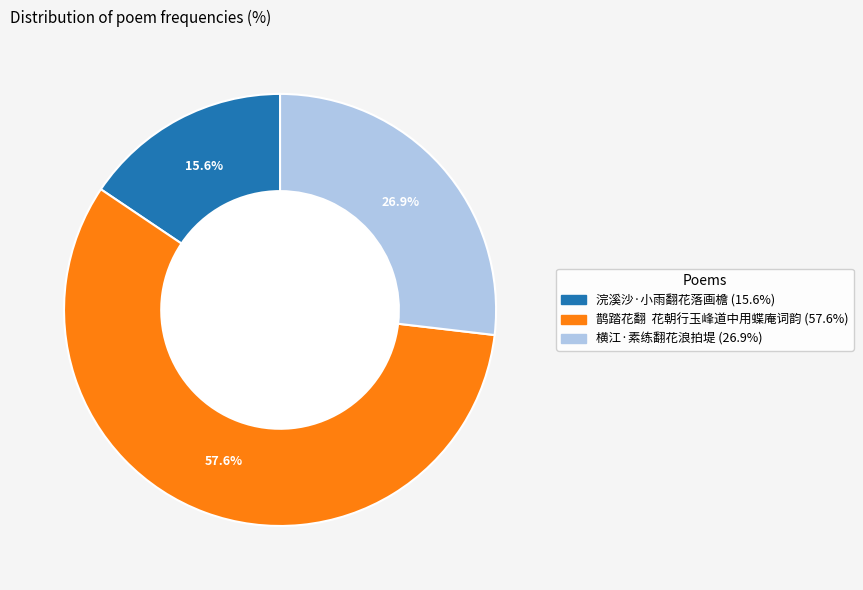

To the nearest percent, what is the combined percentage of 横江·素练翻花浪拍堤 and 浣溪沙·小雨翻花落画檐?

42%